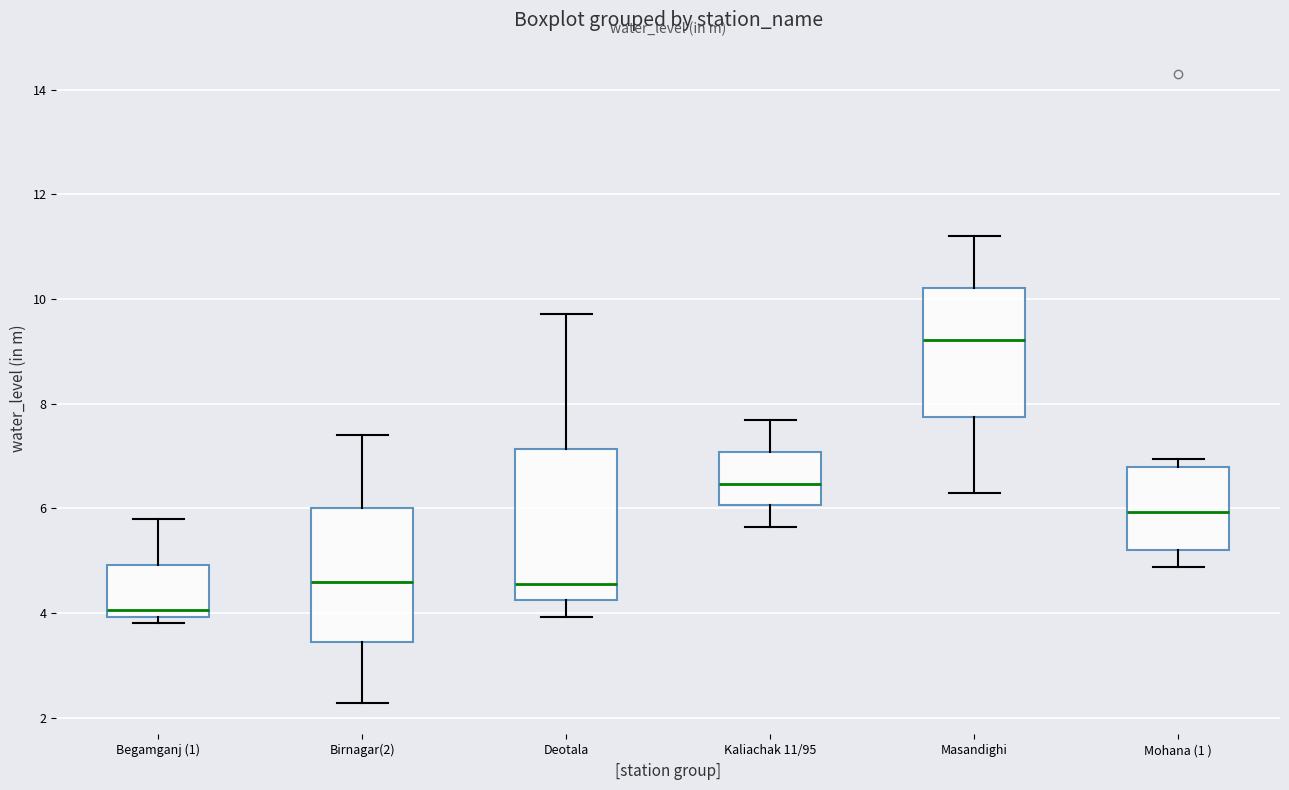

Reading left to right, read every box against the y-axis: the position of its median line, the range the box covers, and the ends of its whiskers. The values are not printed on the chart, so give them approximately, as read against the axis.

Begamganj (1): median 4.0 (just above the box's lower edge), box 4.0 to 5.0, whiskers 3.8 to 5.8
Birnagar(2): median 4.6, box 3.4 to 6.0, whiskers 2.2 to 7.4
Deotala: median 4.6, box 4.2 to 7.2, whiskers 4.0 to 9.8
Kaliachak 11/95: median 6.4, box 6.0 to 7.0, whiskers 5.6 to 7.6
Masandighi: median 9.2, box 7.8 to 10.2, whiskers 6.2 to 11.2
Mohana (1 ): median 6.0, box 5.2 to 6.8, whiskers 4.8 to 7.0